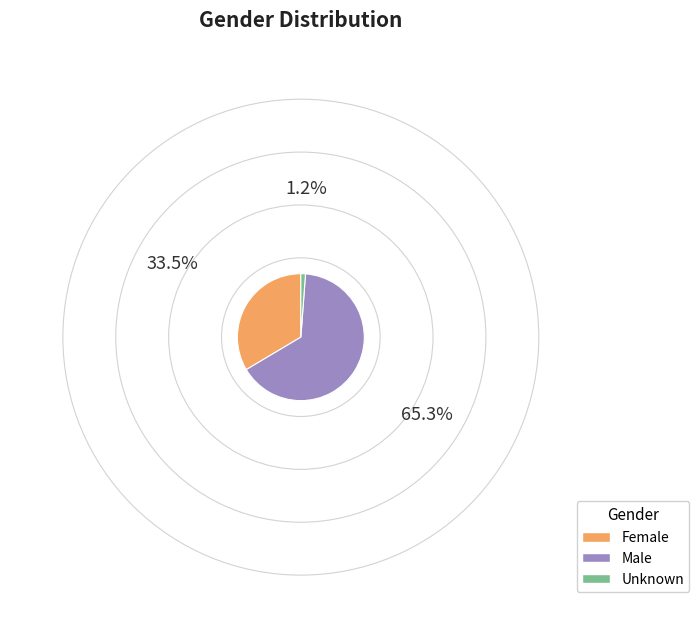

Is there any slice that represents more than half of the pie?

Yes